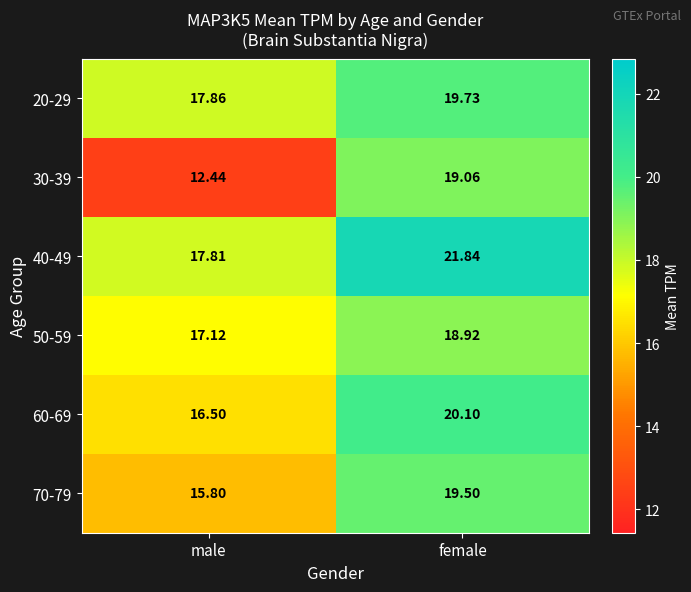

At which label does 70-79 first exceed 19?

female